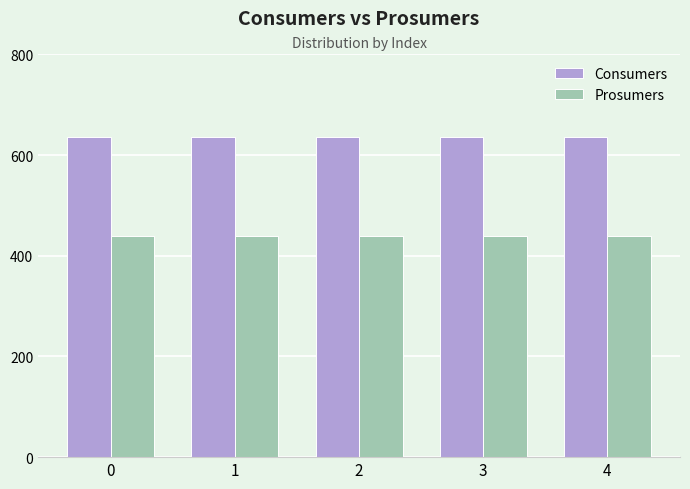

What is the difference between the highest and lowest values at 0?

195